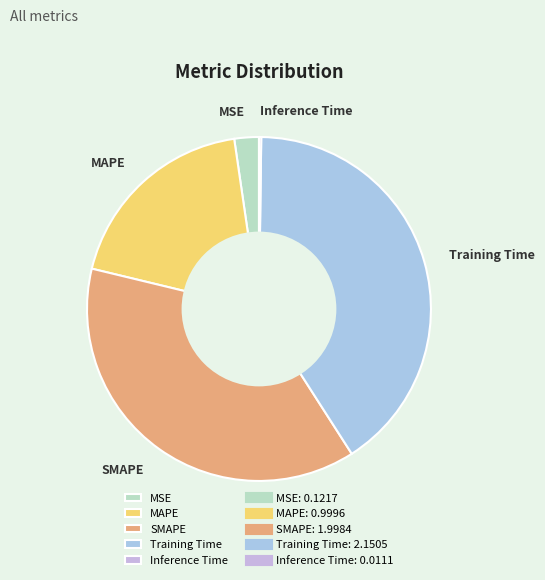

What is the largest slice in the pie chart?

Training Time